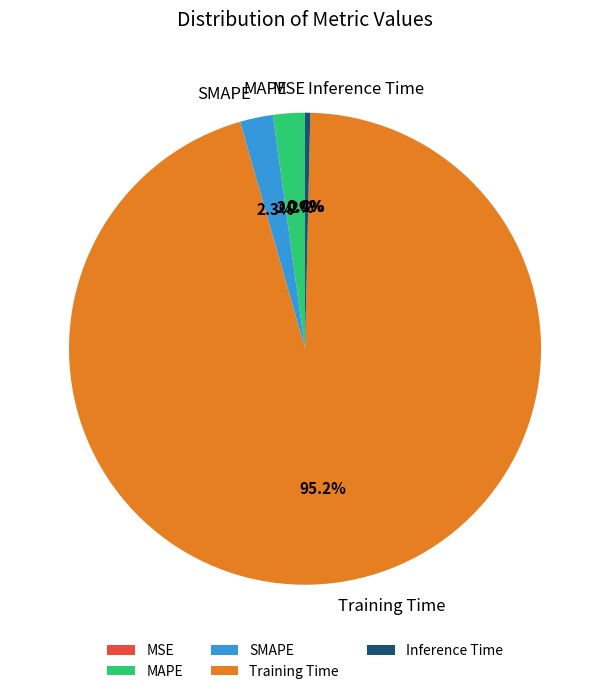

What is the largest slice in the pie chart?

Training Time